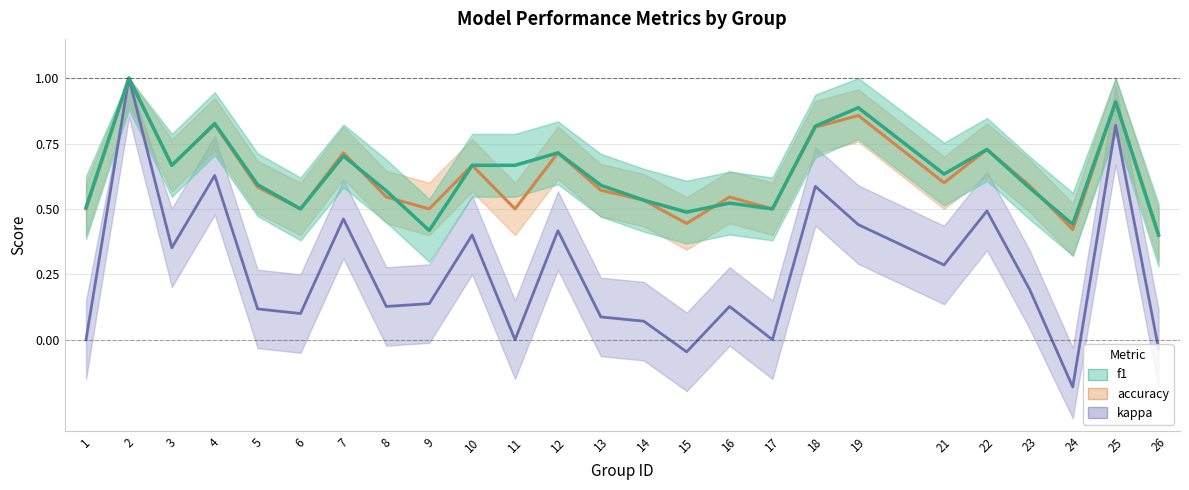

Where is f1 nearest to the value 0?

26